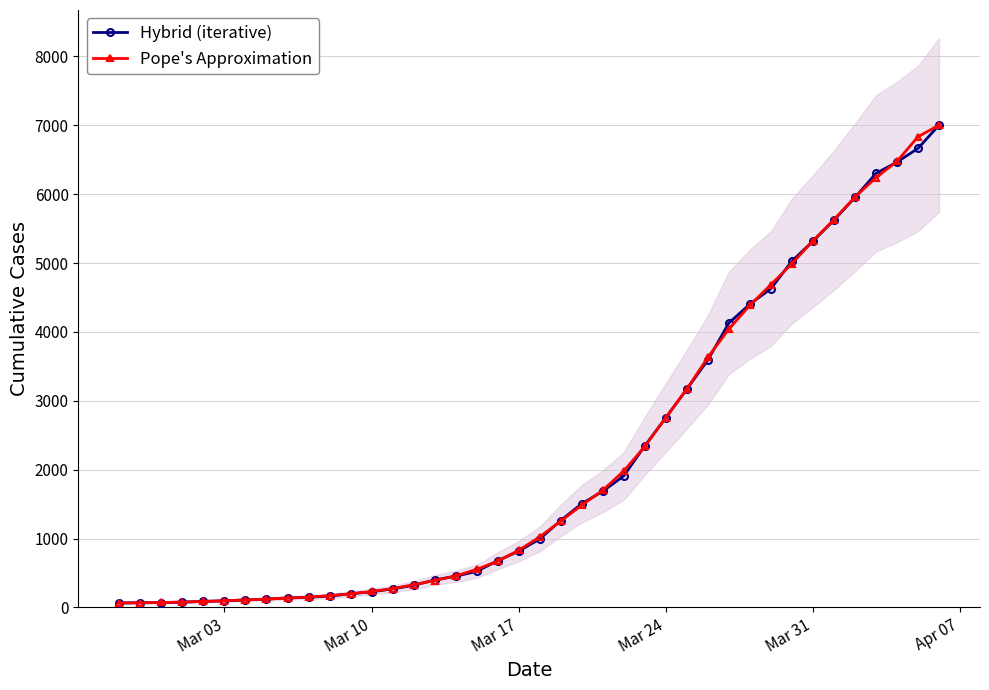

True or false: Hybrid (iterative) and Pope's Approximation intersect in this chart.

True